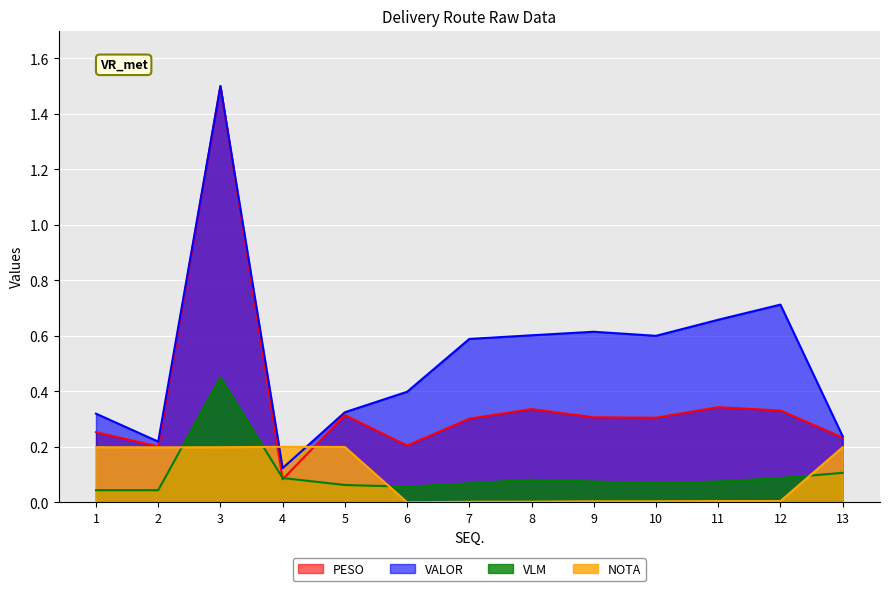

What is the spread (max minus min) of values at 12?

0.7